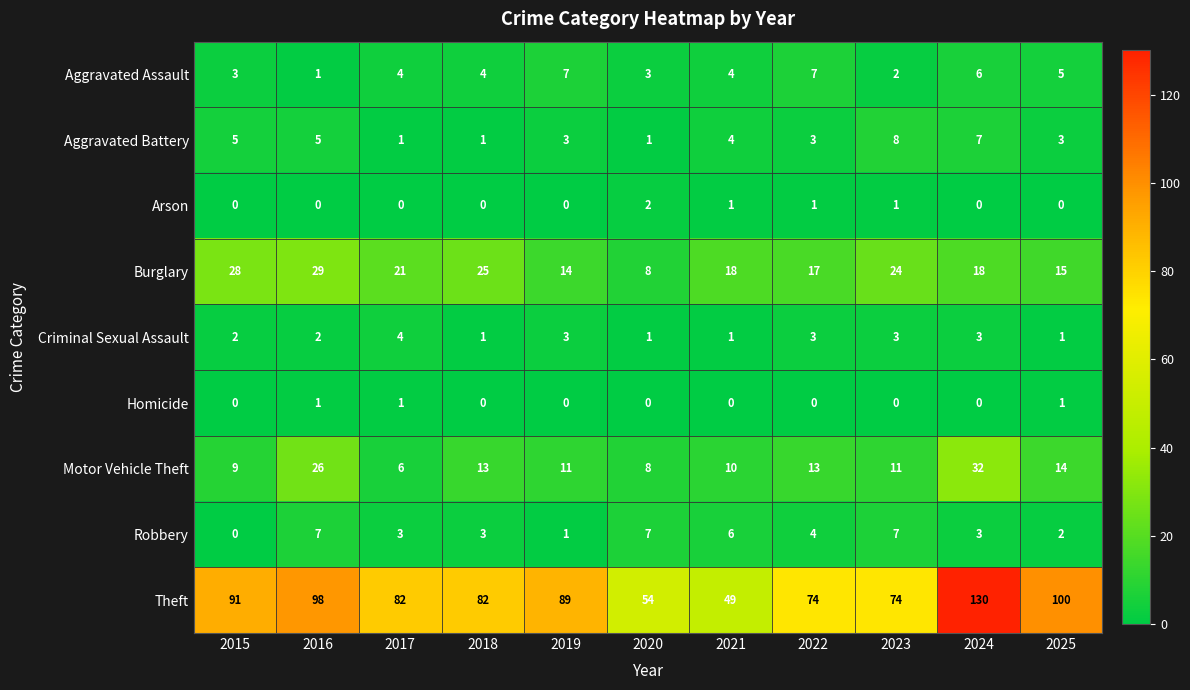

At which label does Motor Vehicle Theft first exceed 11?

2016